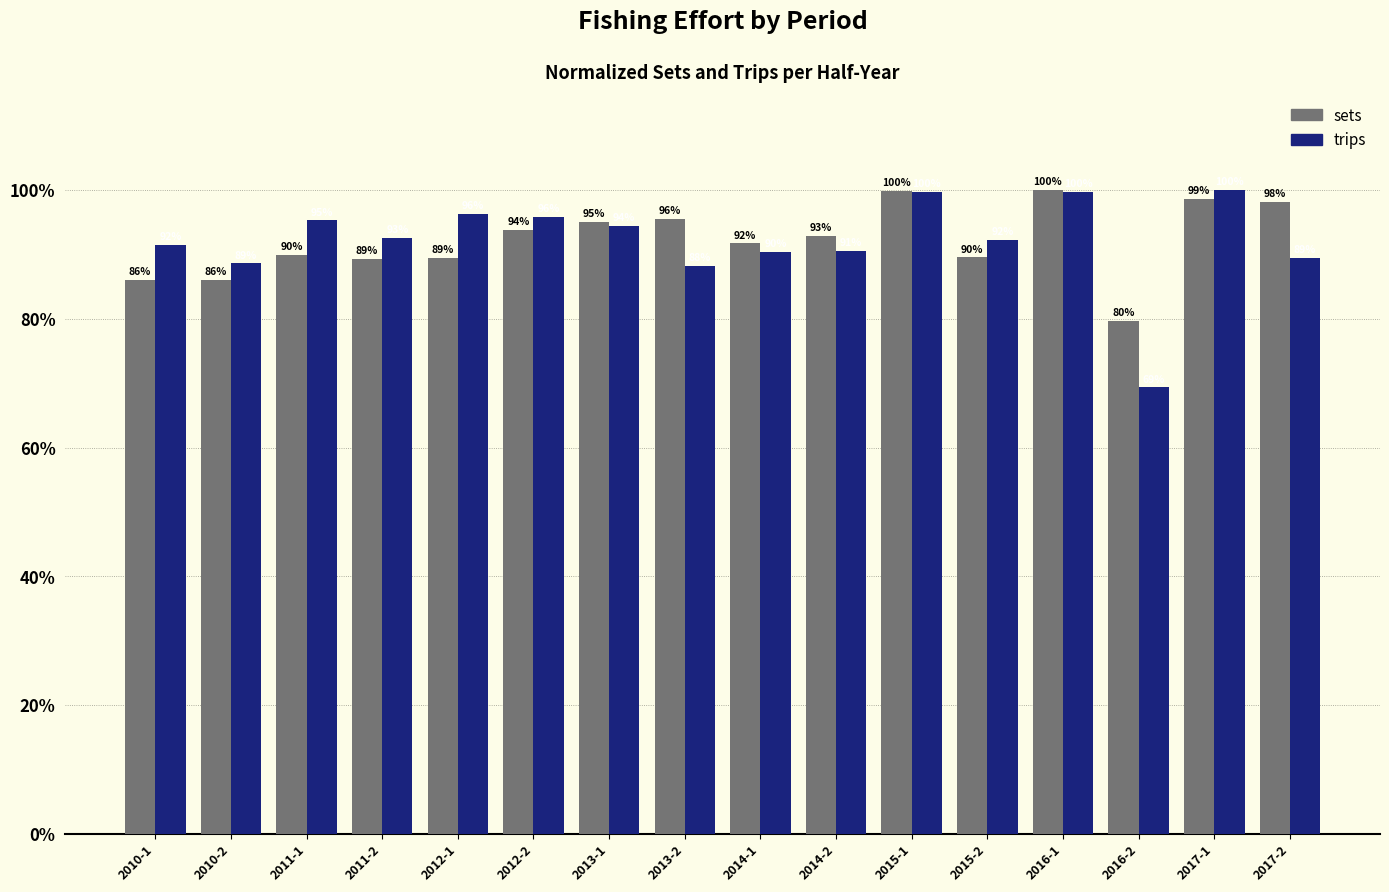

What is the approximate value of trips at 2012-2?

95.8